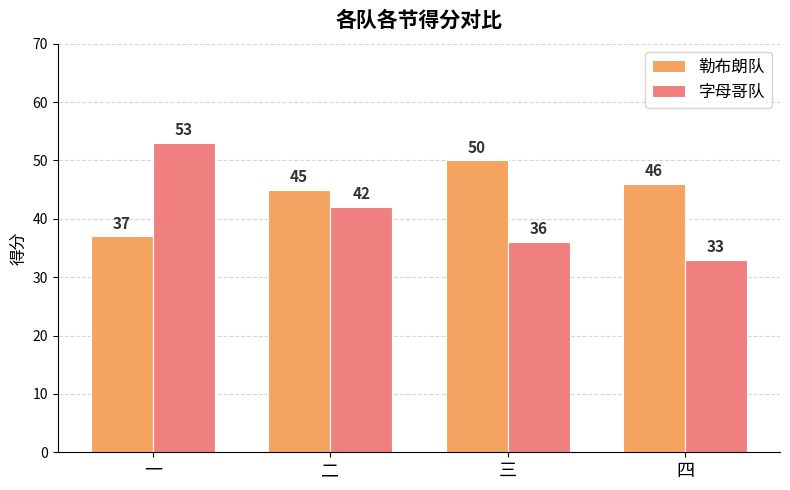

Rank the series at 二 from lowest to highest value.

字母哥队, 勒布朗队